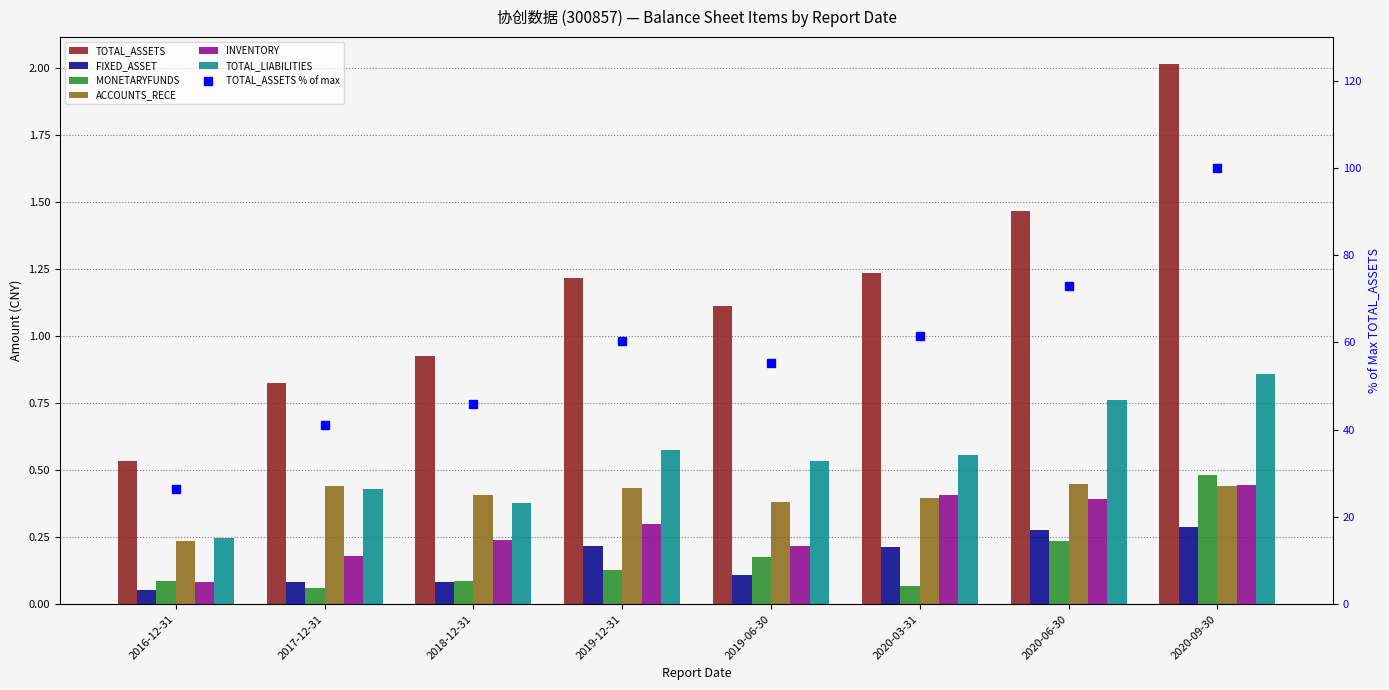

What is the approximate value of MONETARYFUNDS at 2019-06-30?

0.2